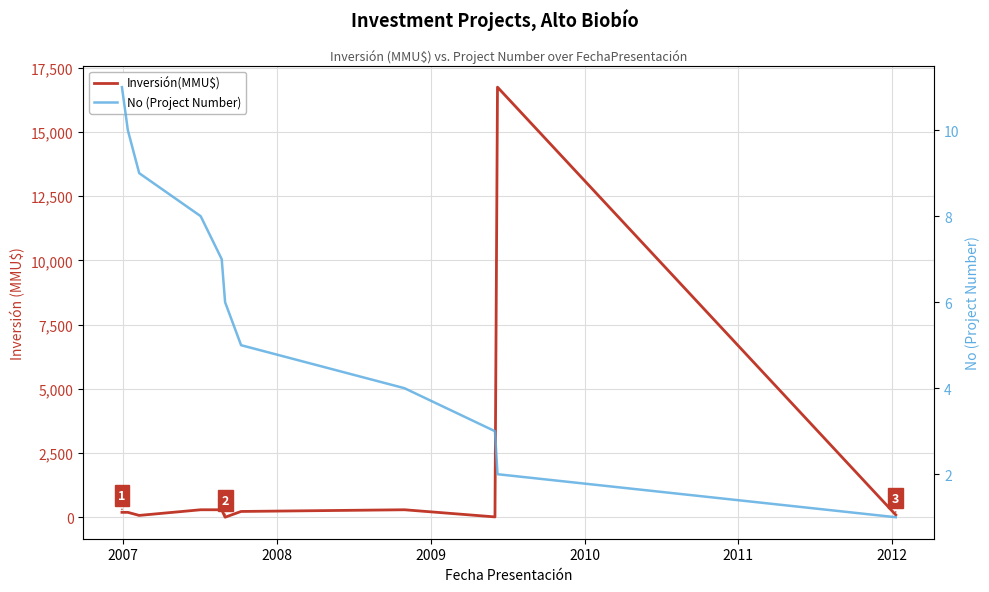

Reading left to right, extract all data points from this chart.

Inversión(MMU$): 200	200	80	300	300	10	234	300	22	16736	100
No (Project Number): 11	10	9	8	7	6	5	4	3	2	1